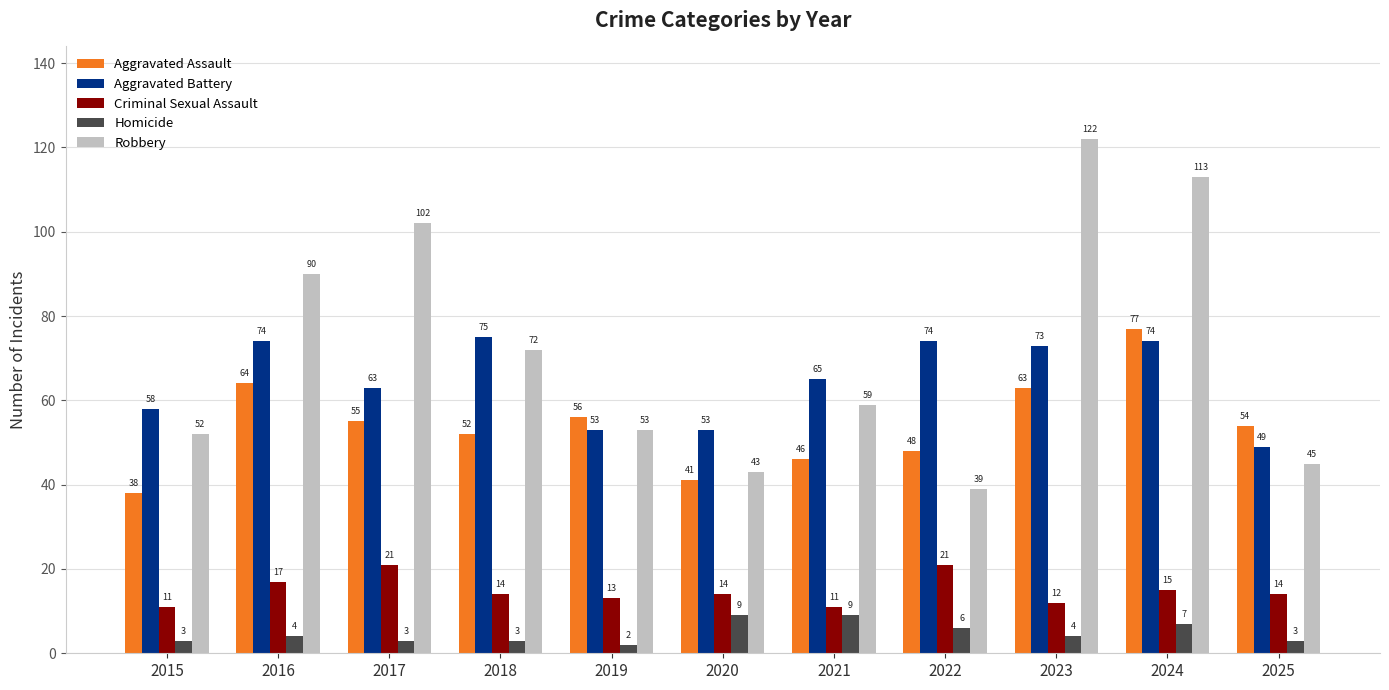

At 2021, list the series in order from smallest to largest.

Homicide, Criminal Sexual Assault, Aggravated Assault, Robbery, Aggravated Battery